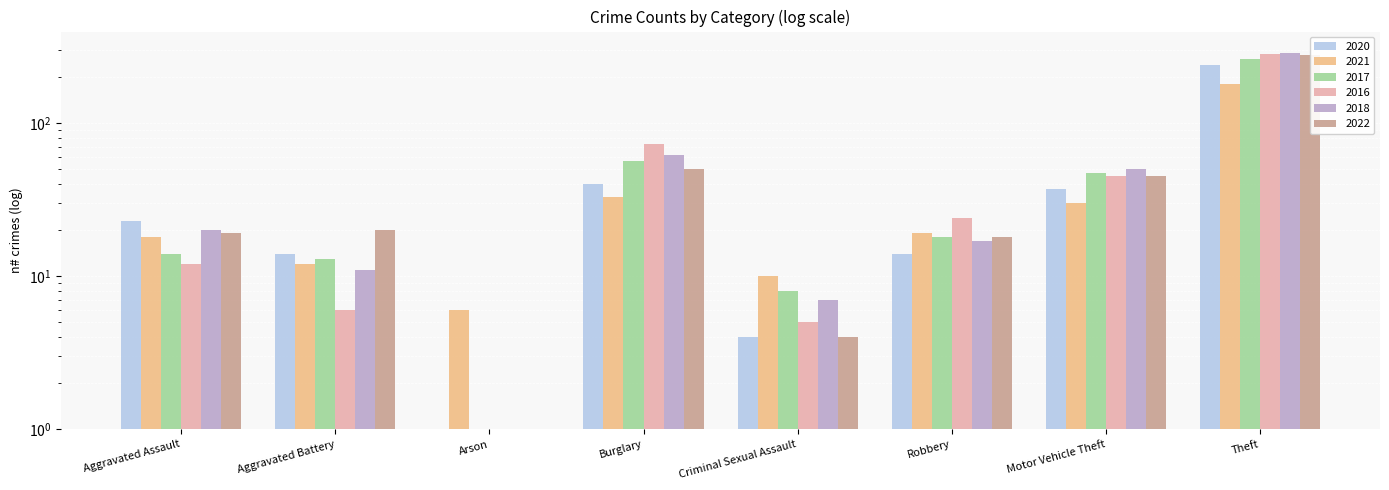

Reading left to right, list all the values displayed in this chart.

2020: 23.0	14.0	0.5	40.0	4.0	14.0	37.0	238.0
2021: 18.0	12.0	6.0	33.0	10.0	19.0	30.0	179.0
2017: 14.0	13.0	1.0	56.0	8.0	18.0	47.0	261.0
2016: 12.0	6.0	0.5	73.0	5.0	24.0	45.0	283.0
2018: 20.0	11.0	0.5	62.0	7.0	17.0	50.0	287.0
2022: 19.0	20.0	0.5	50.0	4.0	18.0	45.0	279.0